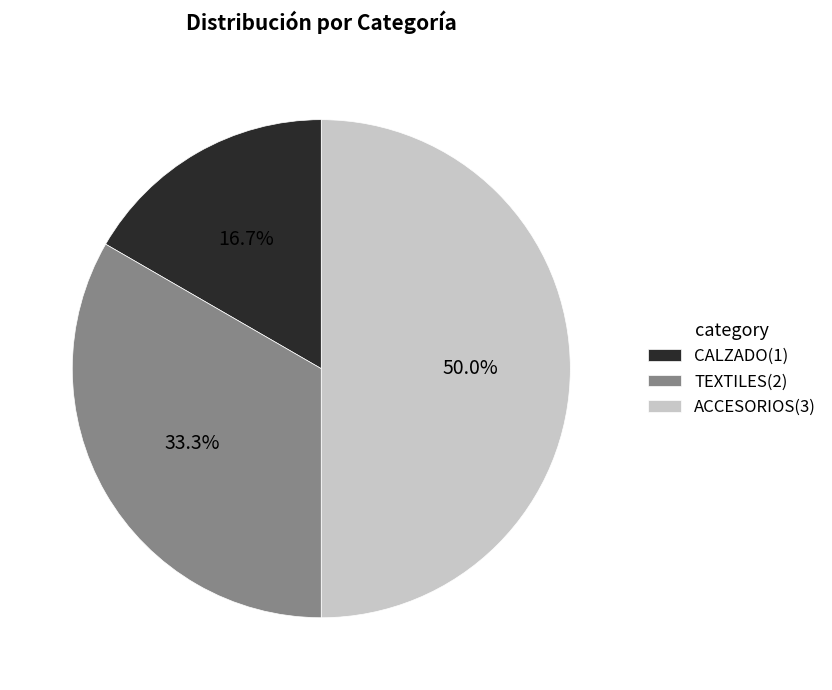

How many segments does this pie chart have?

3